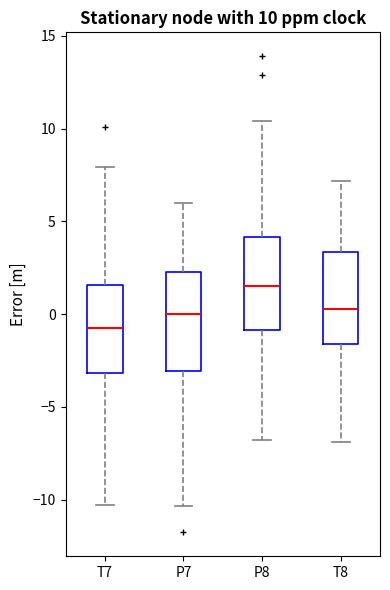

Which box has the highest median line?

P8